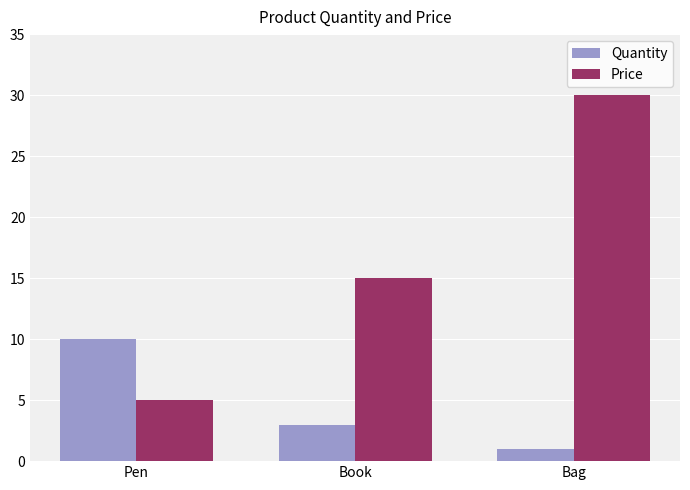

What is the minimum value for Price?

5